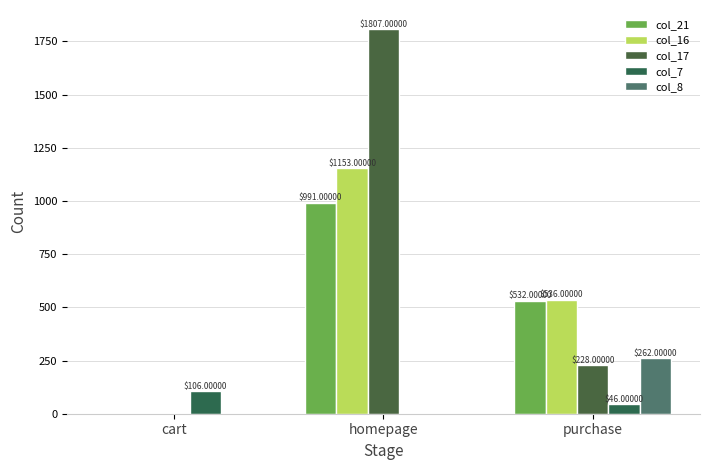

Are the bars grouped side by side (vs. stacked)?

Yes